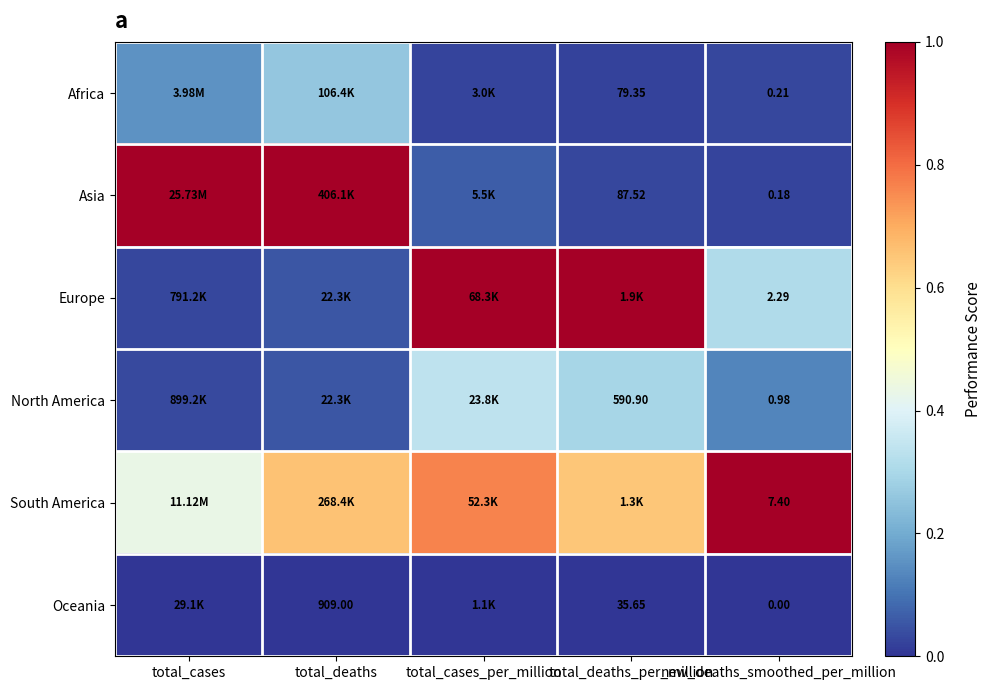

Rank the series by their maximum value, from lowest to highest.

Oceania, Africa, North America, Asia, Europe, South America